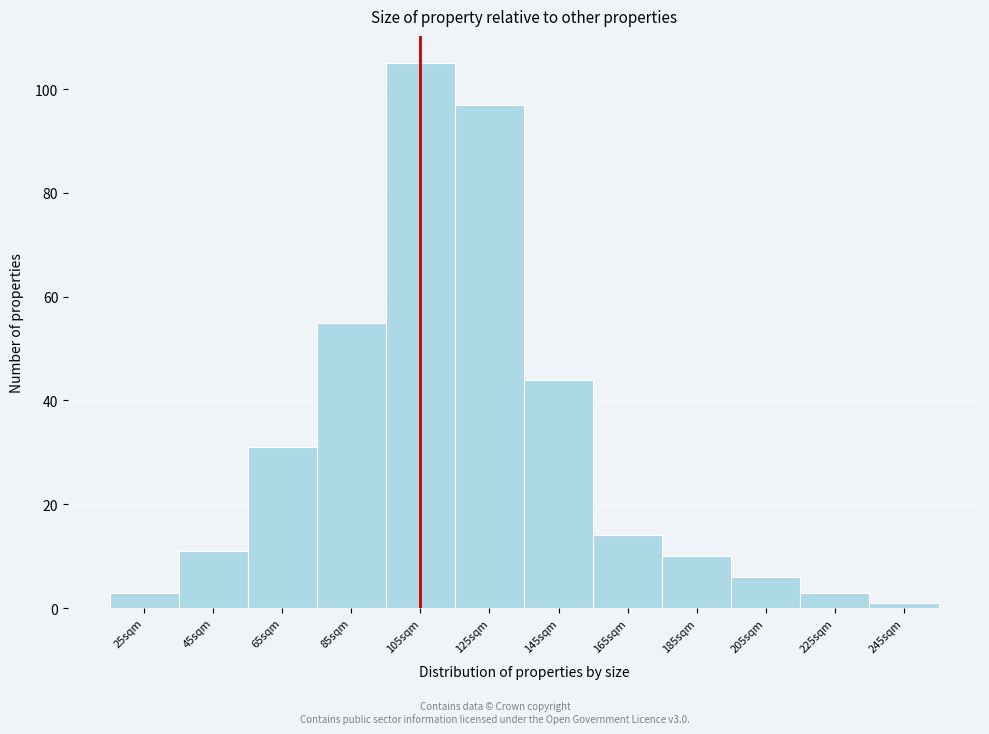

Over which range of the x-axis is the bar tallest?

95 to 115